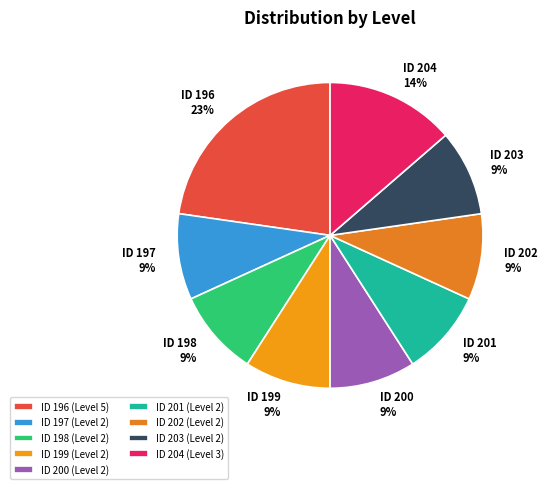

Does any single category account for the majority?

No